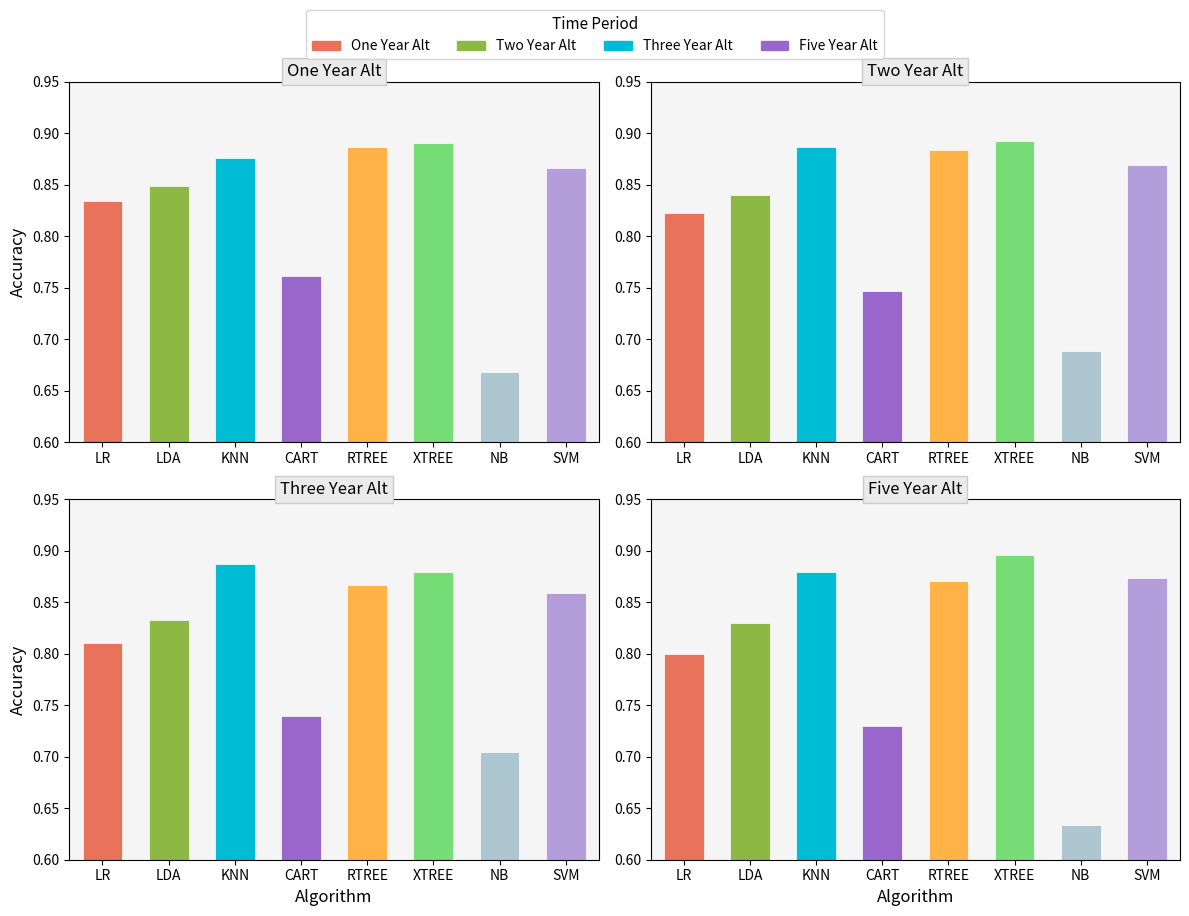

Is the value of Three Year Alt at LR greater than the value of Five Year Alt at NB?

Yes